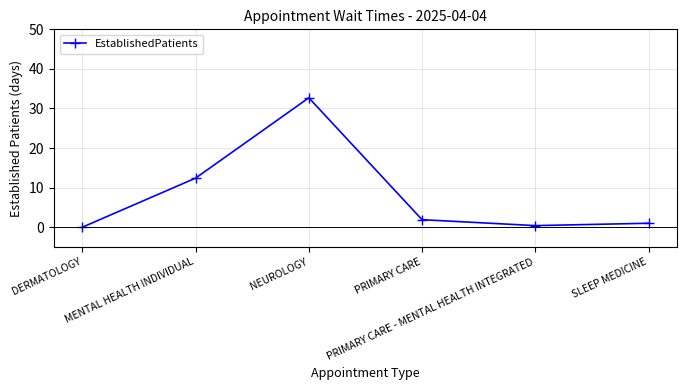

Does the chart have visible grid lines?

Yes